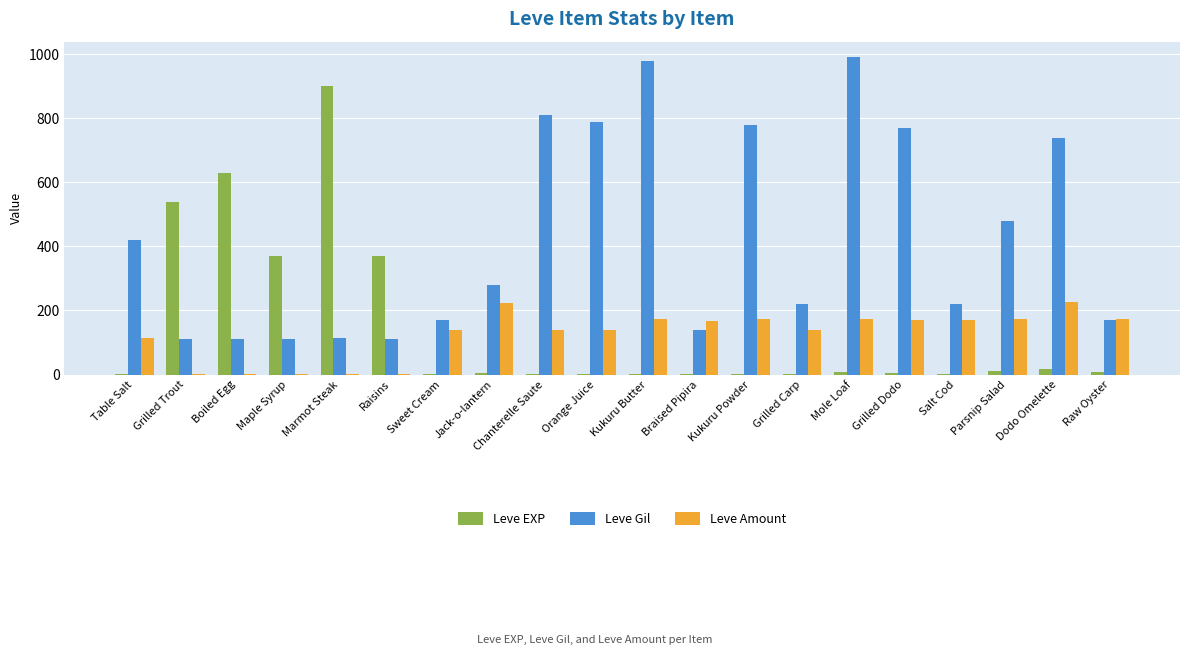

Is the value of Leve Amount at Table Salt greater than the value of Leve Gil at Grilled Carp?

No